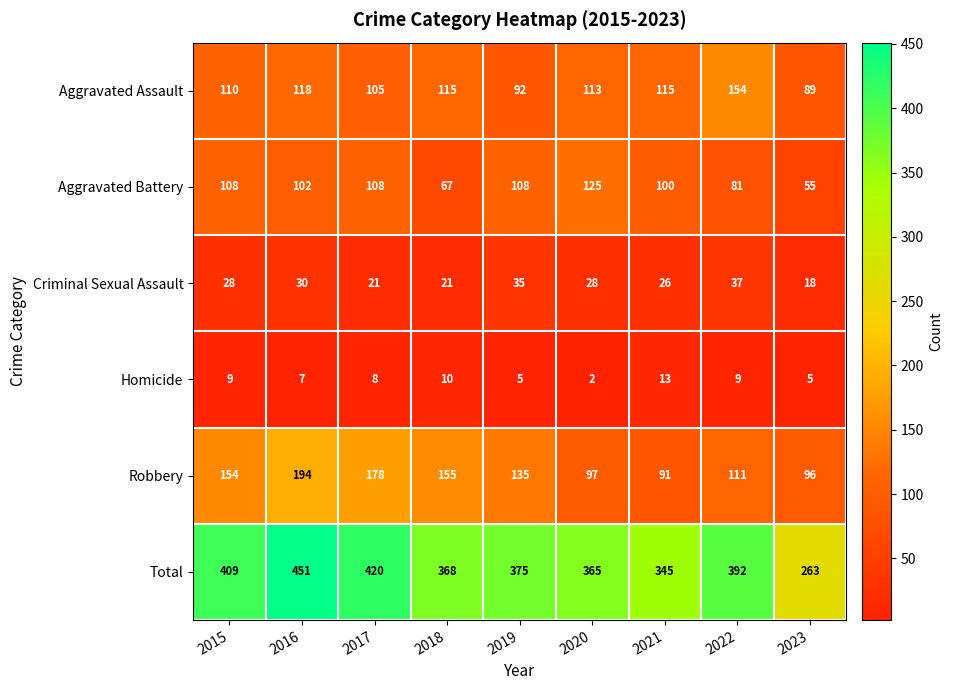

True or false: Robbery has a value of 135 at 2019.

True